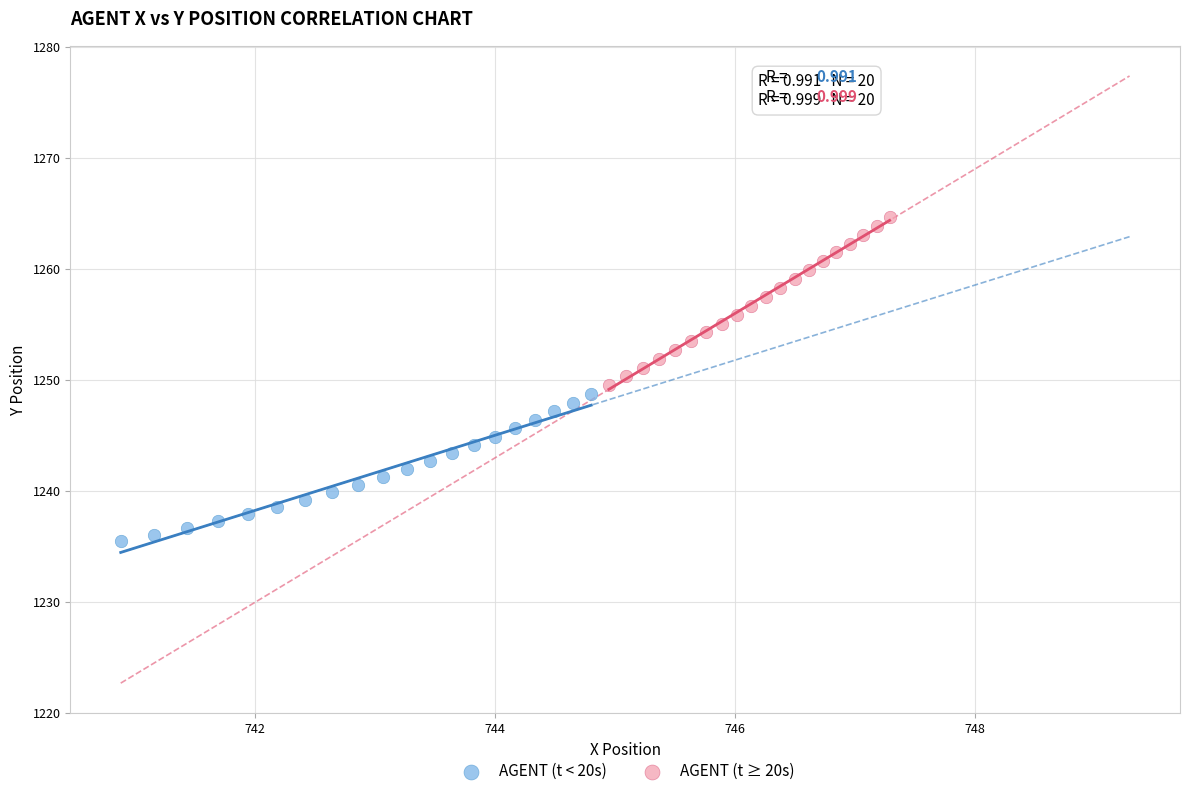

Which series contains the highest Y value?

AGENT (t ≥ 20s)